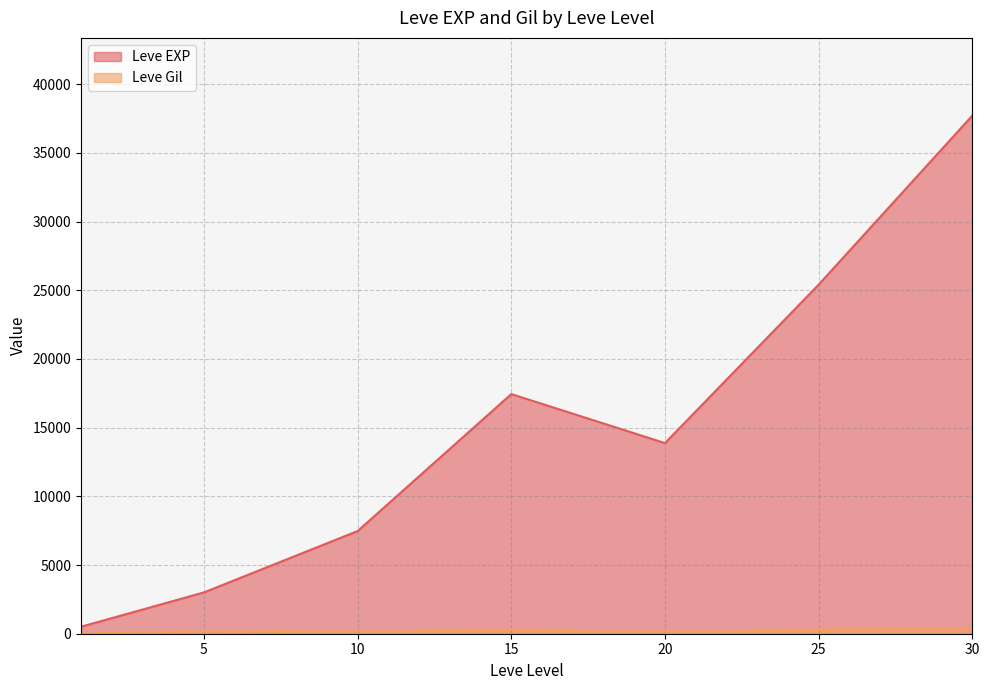

True or false: Leve Gil has more than 1 interior local peaks.

True